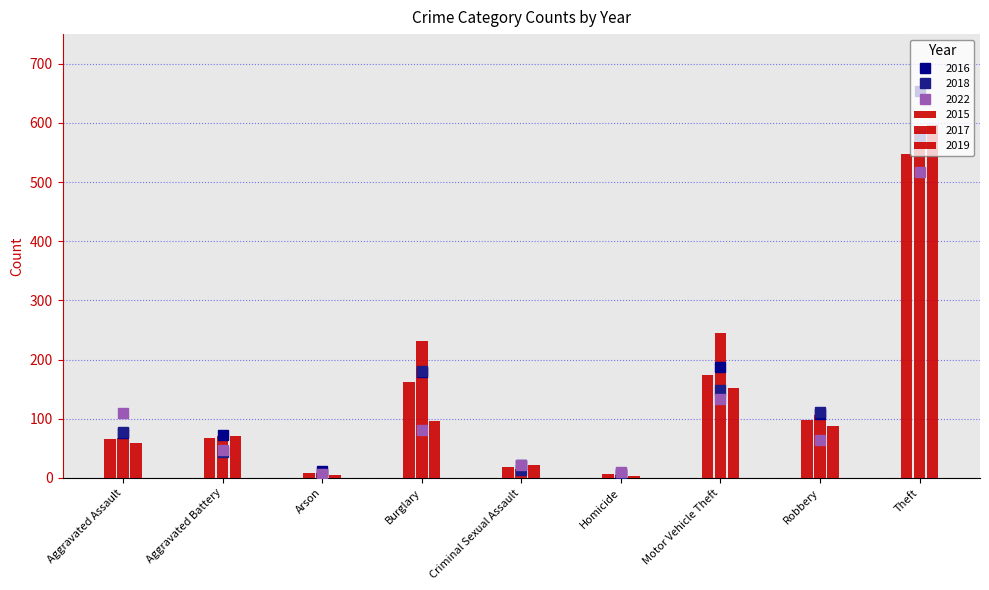

Between Aggravated Battery and Theft, which series saw the biggest shift?

2016